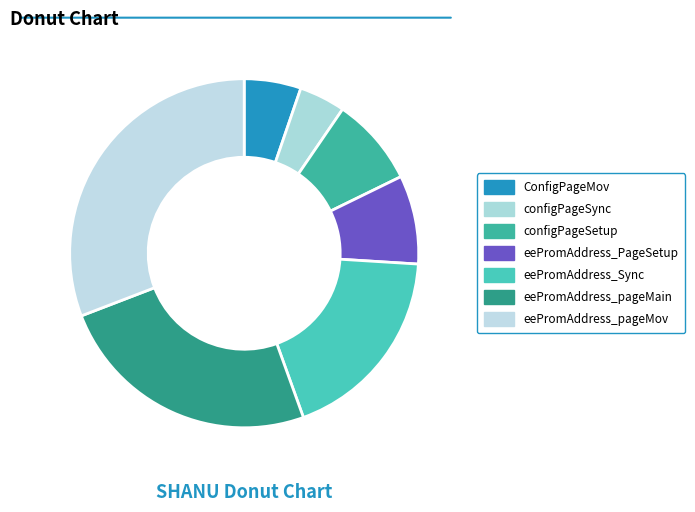

To the nearest percent, what is the average slice percentage?

14%